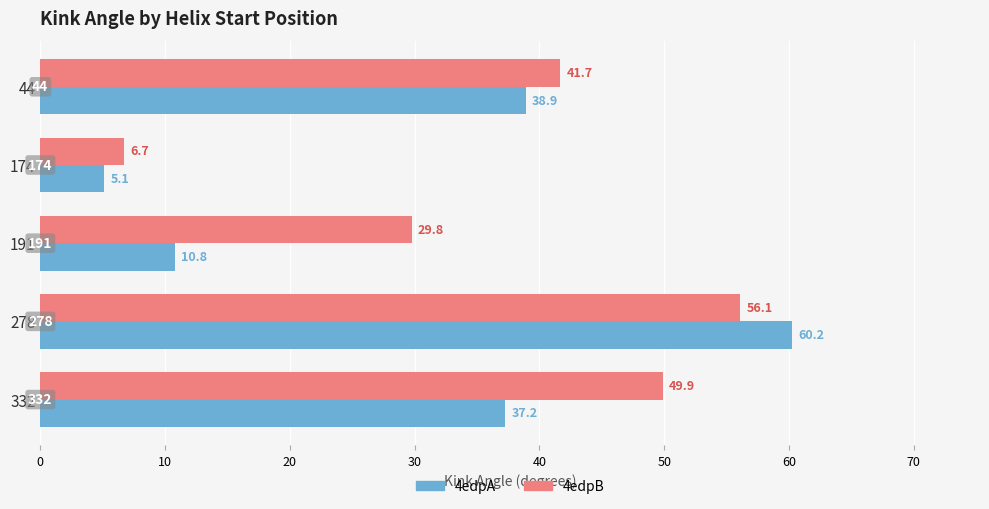

What is the greatest value displayed?

60.2